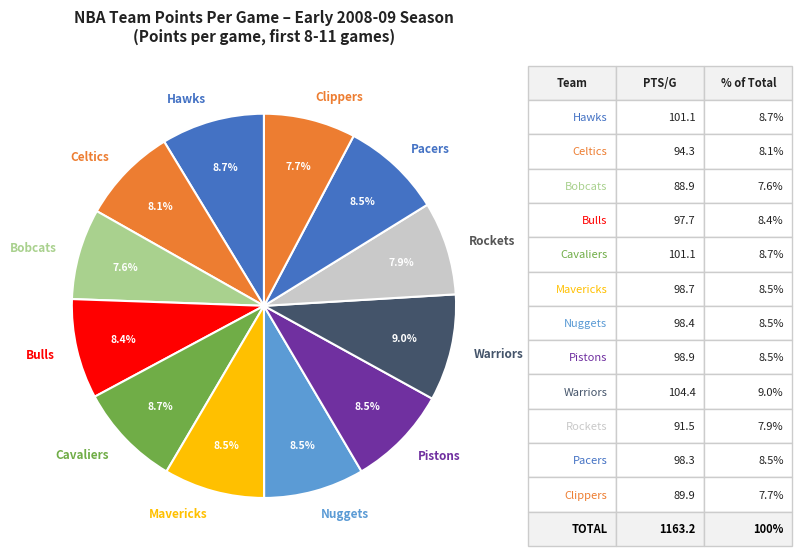

What is the ratio of the value at Hawks to the value at Rockets?

1.1